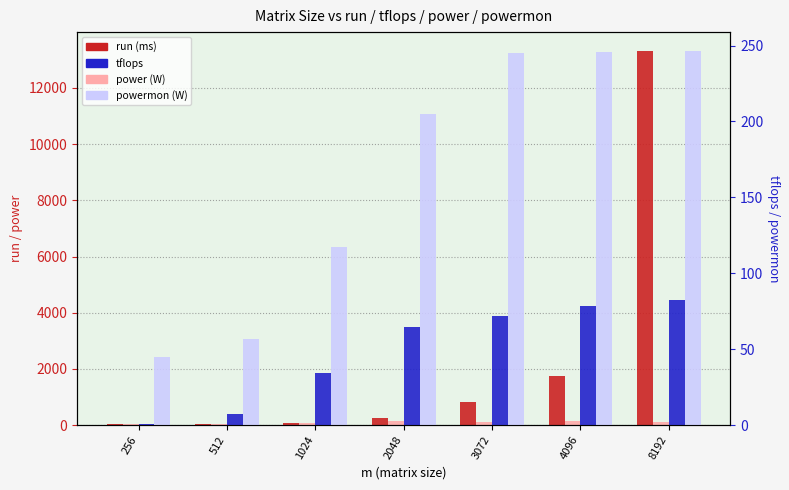

The powermon series shows 117.0 at 1024. True or false?

True